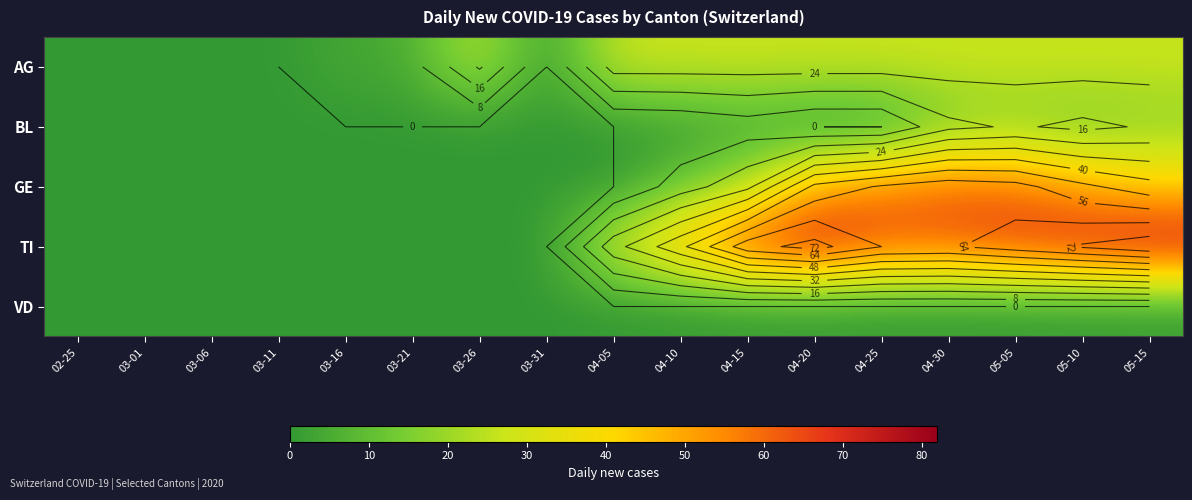

Rank the categories by TI value from lowest to highest.

02-25, 03-01, 03-06, 03-11, 03-16, 03-21, 03-26, 03-31, 04-05, 04-10, 04-30, 04-25, 05-05, 04-15, 05-10, 04-20, 05-15